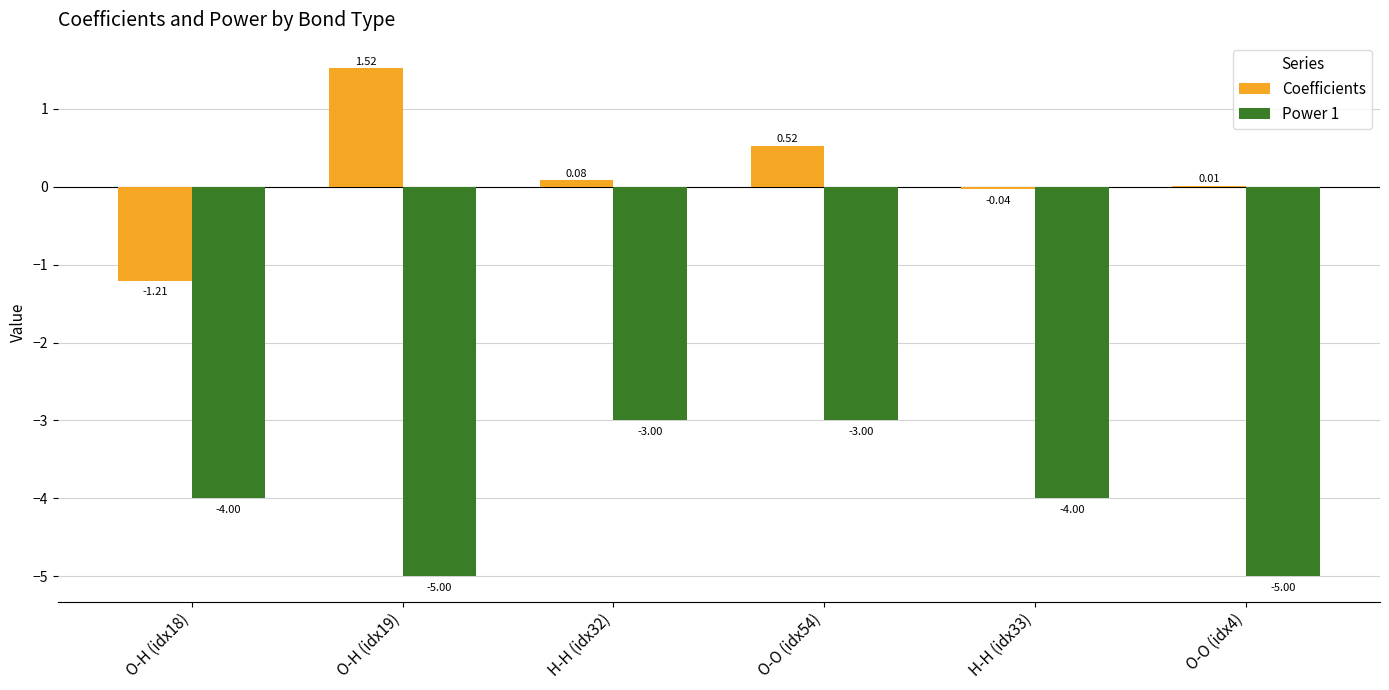

At which category is the sum across all series the highest?

O-O (idx54)